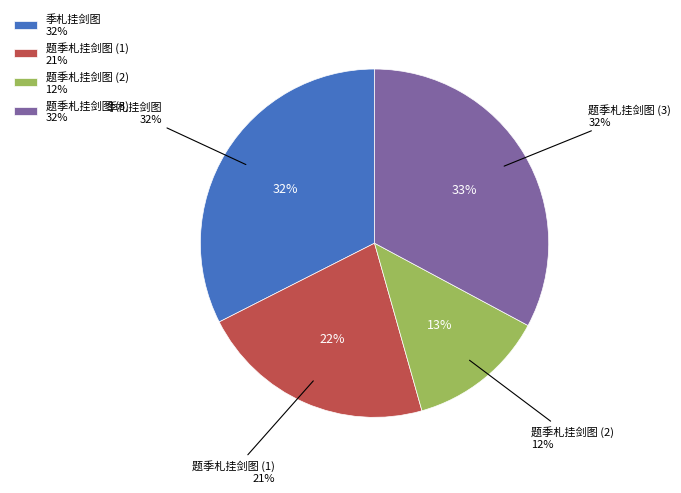

To the nearest percent, what is the difference between the 题季札挂剑图 (434702) and 题季札挂剑图 (651246) slice percentages?

11%